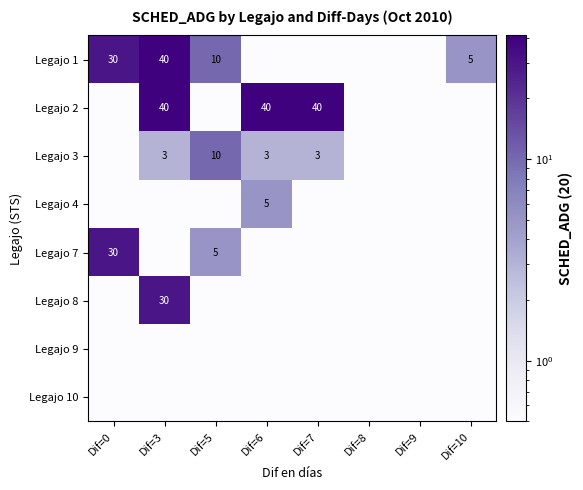

True or false: Legajo 7 has a value of 49.8 at Dif=0.

False